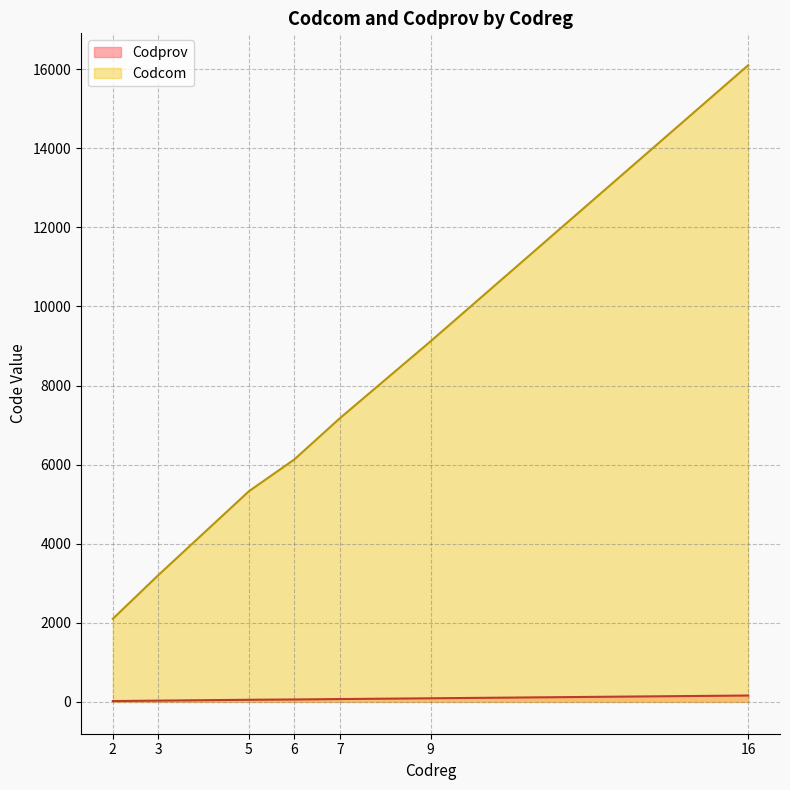

True or false: Codcom and Codprov cross at least once.

False